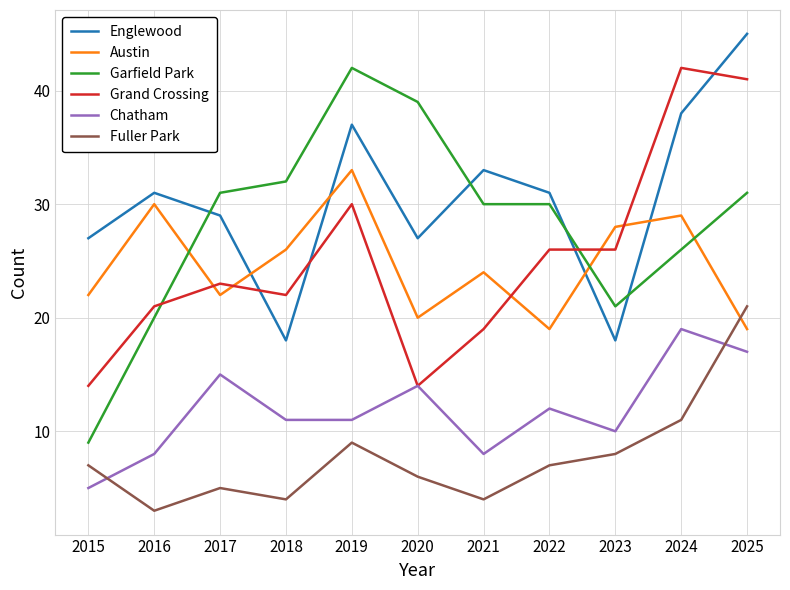

Rank the series at 2016 from lowest to highest value.

Fuller Park, Chatham, Garfield Park, Grand Crossing, Austin, Englewood